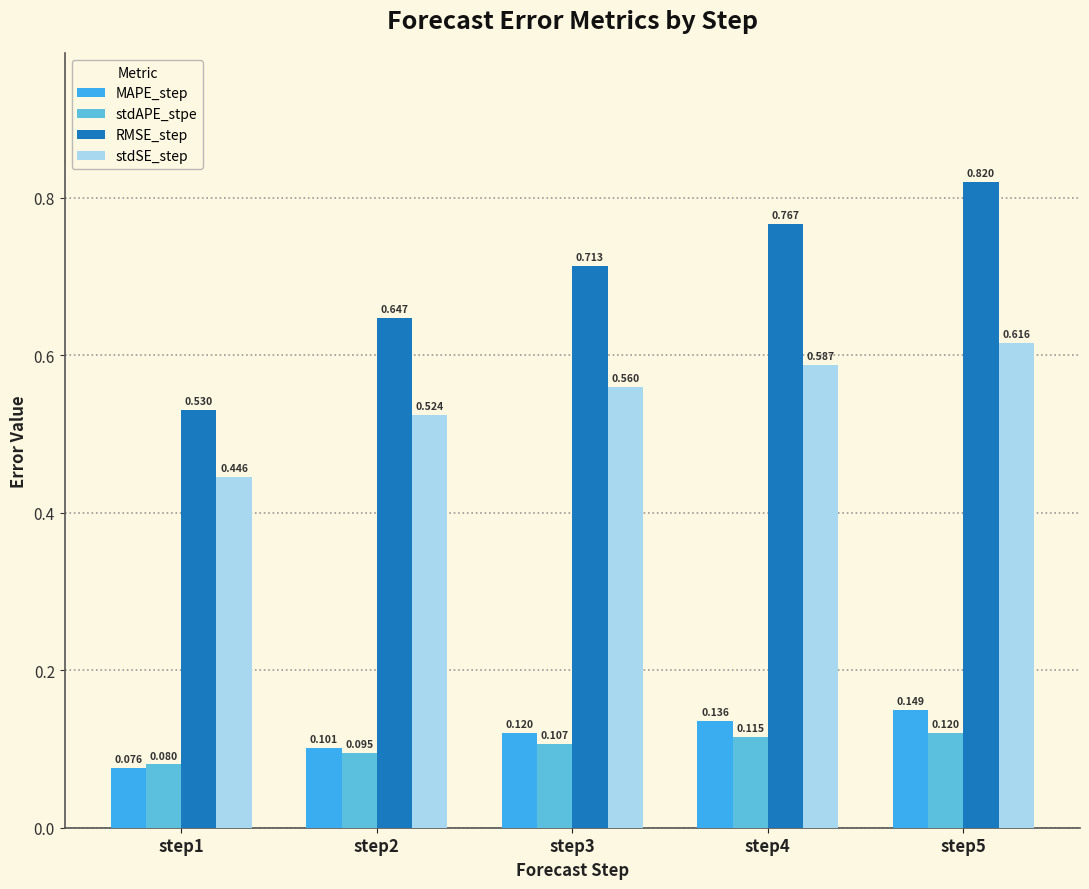

What is the total value across all series at step2?

1.4